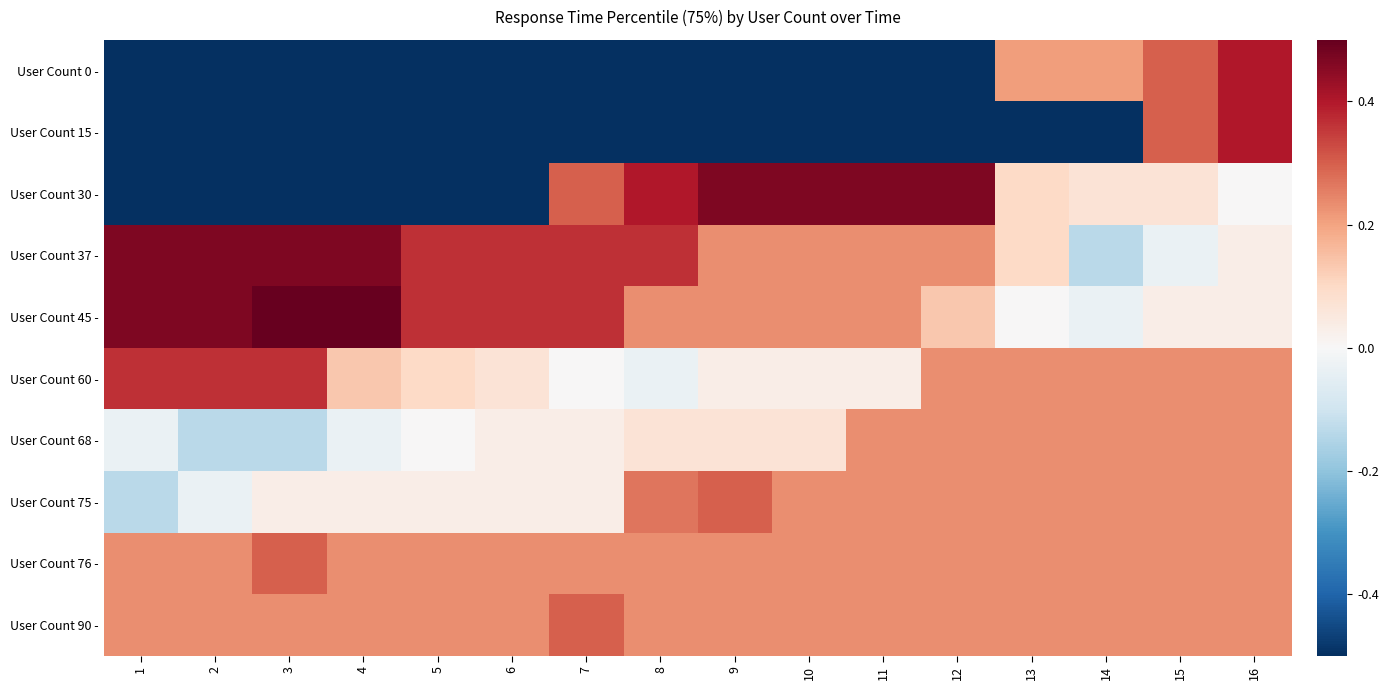

What is the spread (max minus min) of values at 16?

0.4